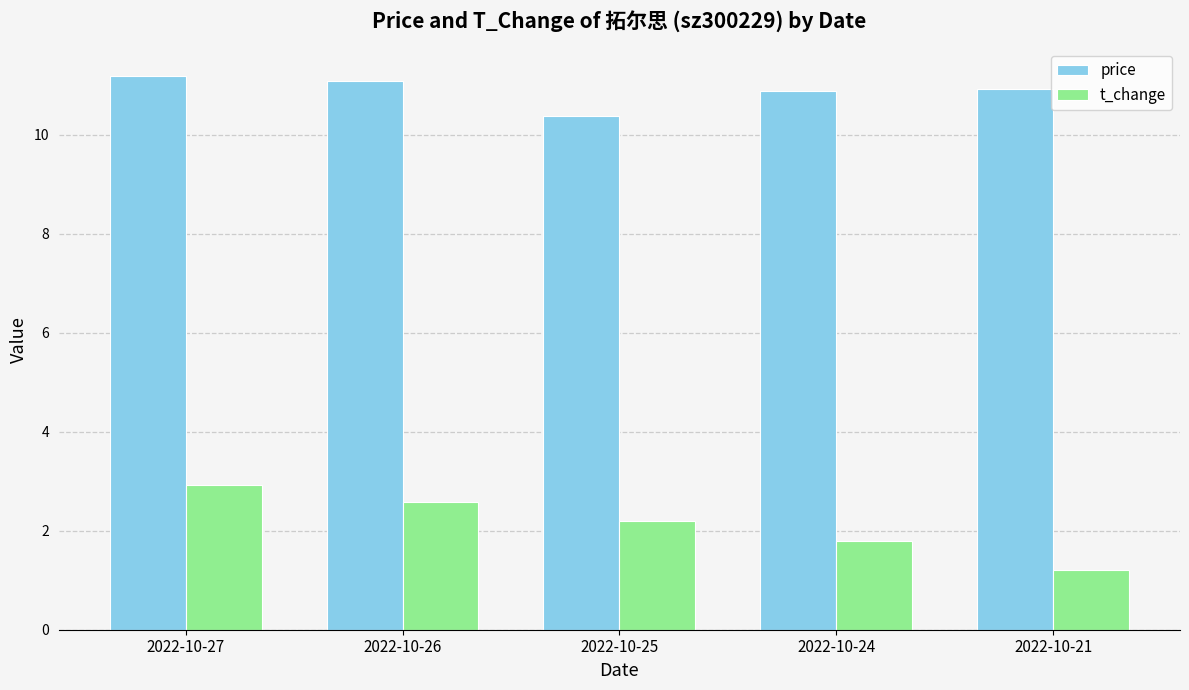

How many bars are there in total?

10